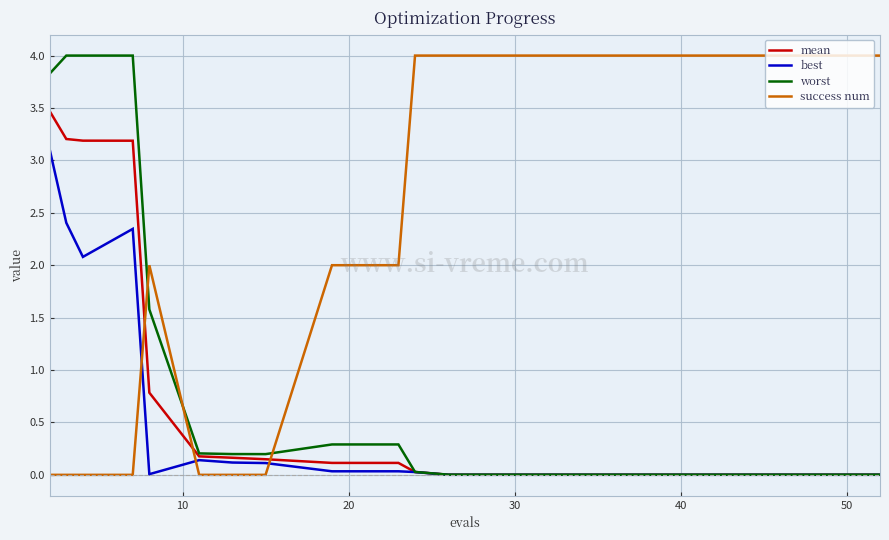

What is the highest value of the mean series?

3.5